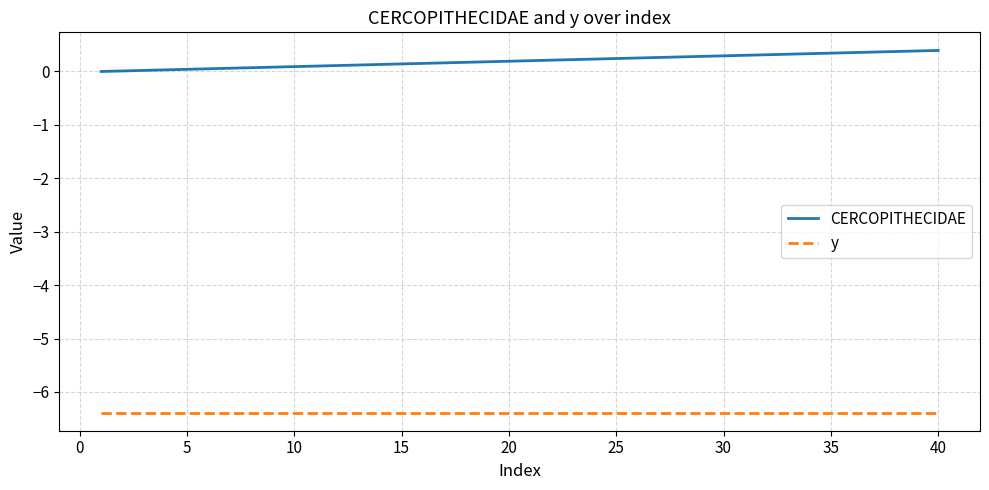

True or false: y and CERCOPITHECIDAE cross at least once.

False